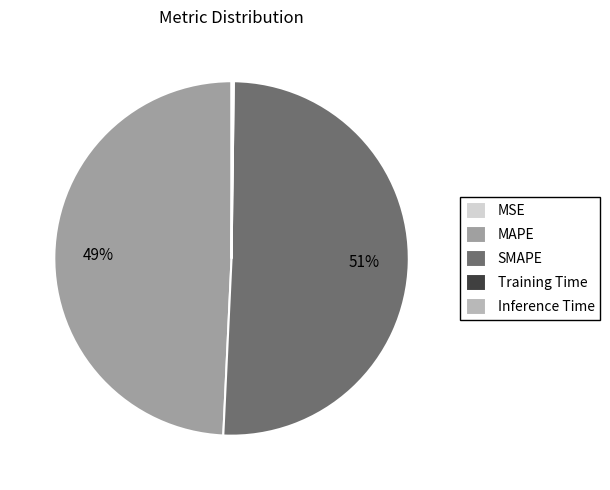

Which category has the biggest portion of the pie?

SMAPE